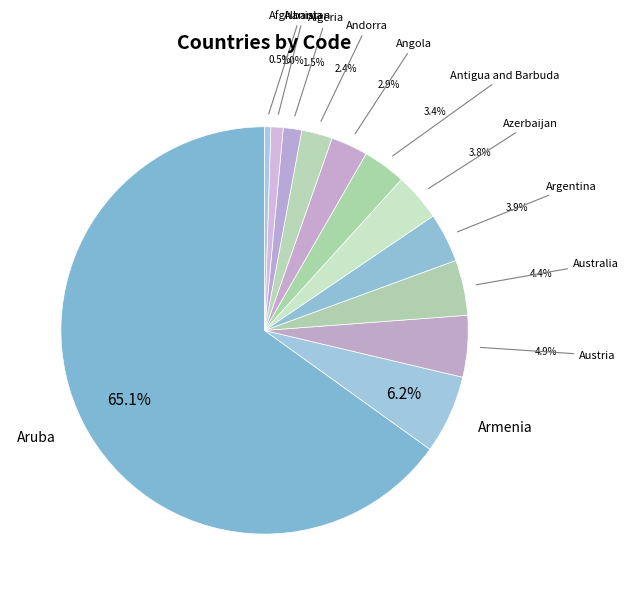

What is the ratio of the value at Argentina to the value at Angola?

1.3